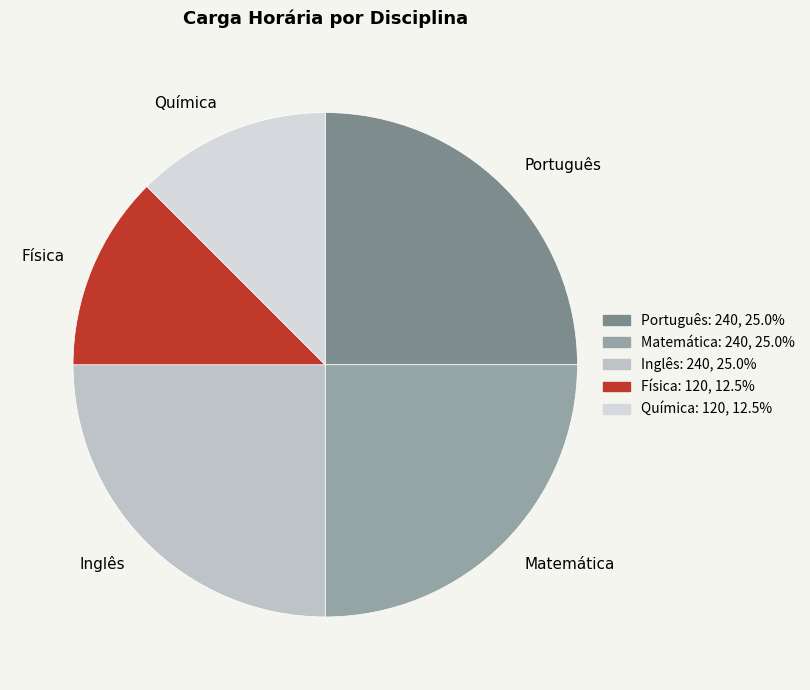

What is the ratio of the value at Física to the value at Química?

1.0